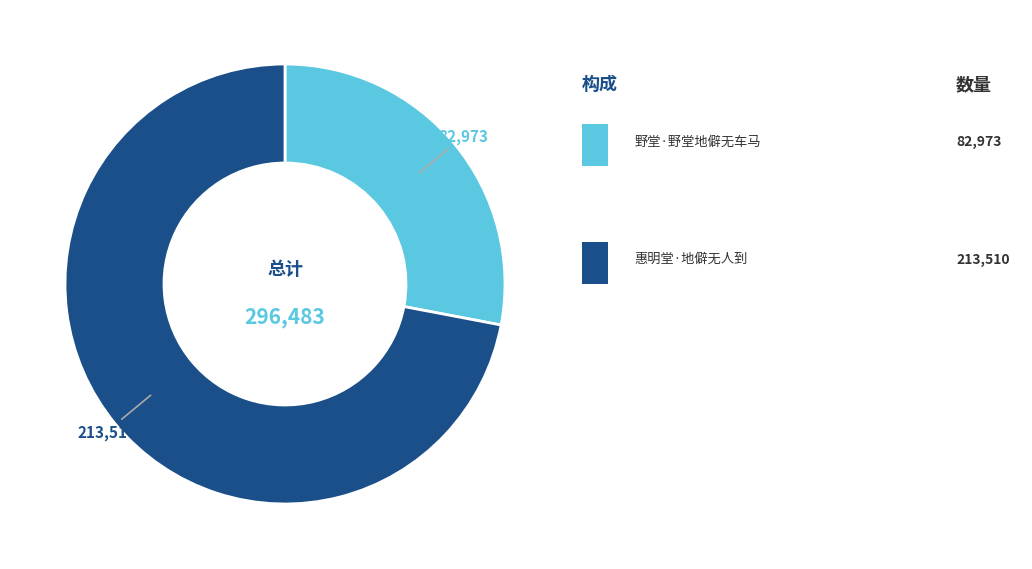

Is there any slice that represents more than half of the pie?

Yes